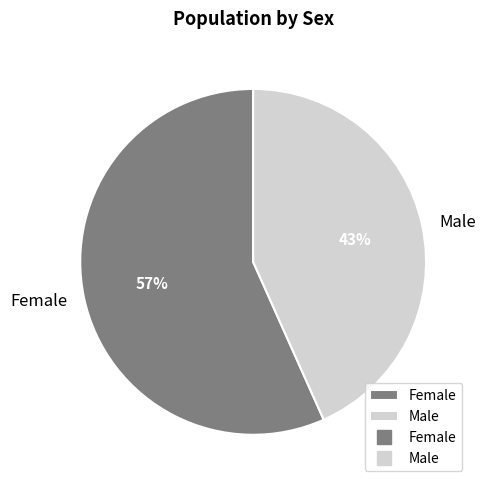

True or false: Male accounts for 43% of the total.

True